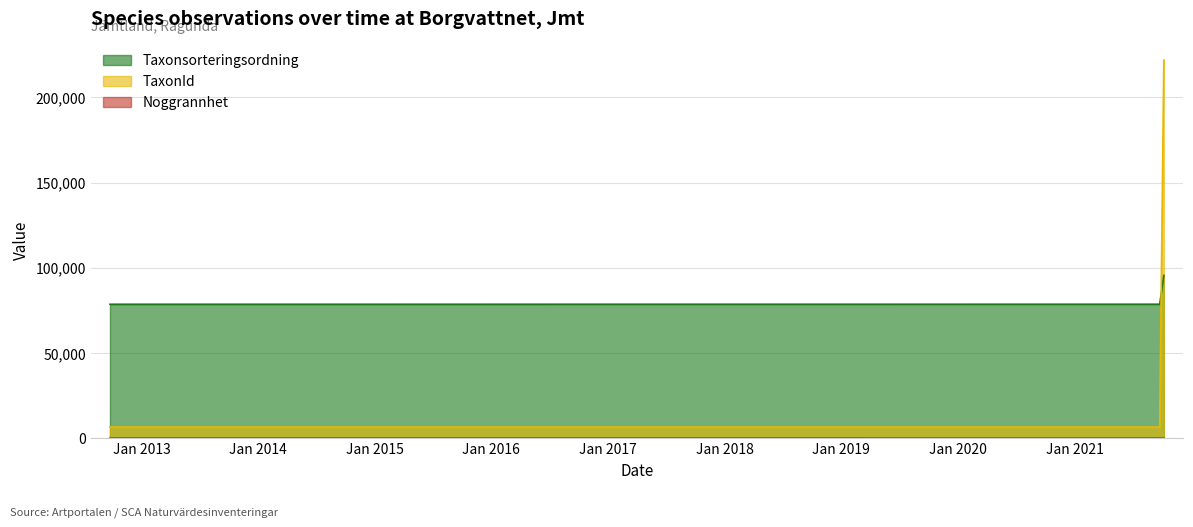

What is the difference between the highest and lowest values at 2012-09-24?

78544